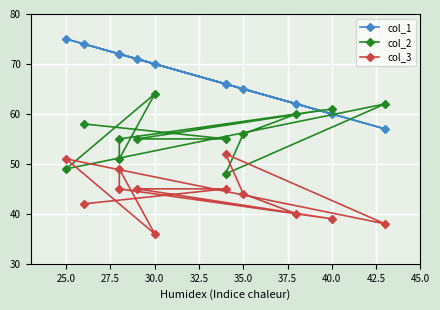

Between 40.0 and 42.5, which series saw the biggest shift?

col_1